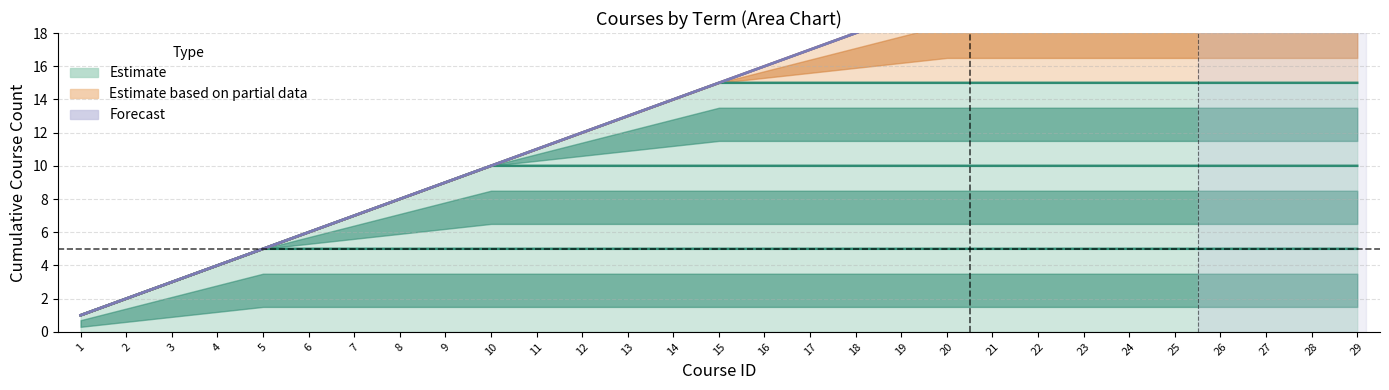

Between 14 and 18, which is larger?

18